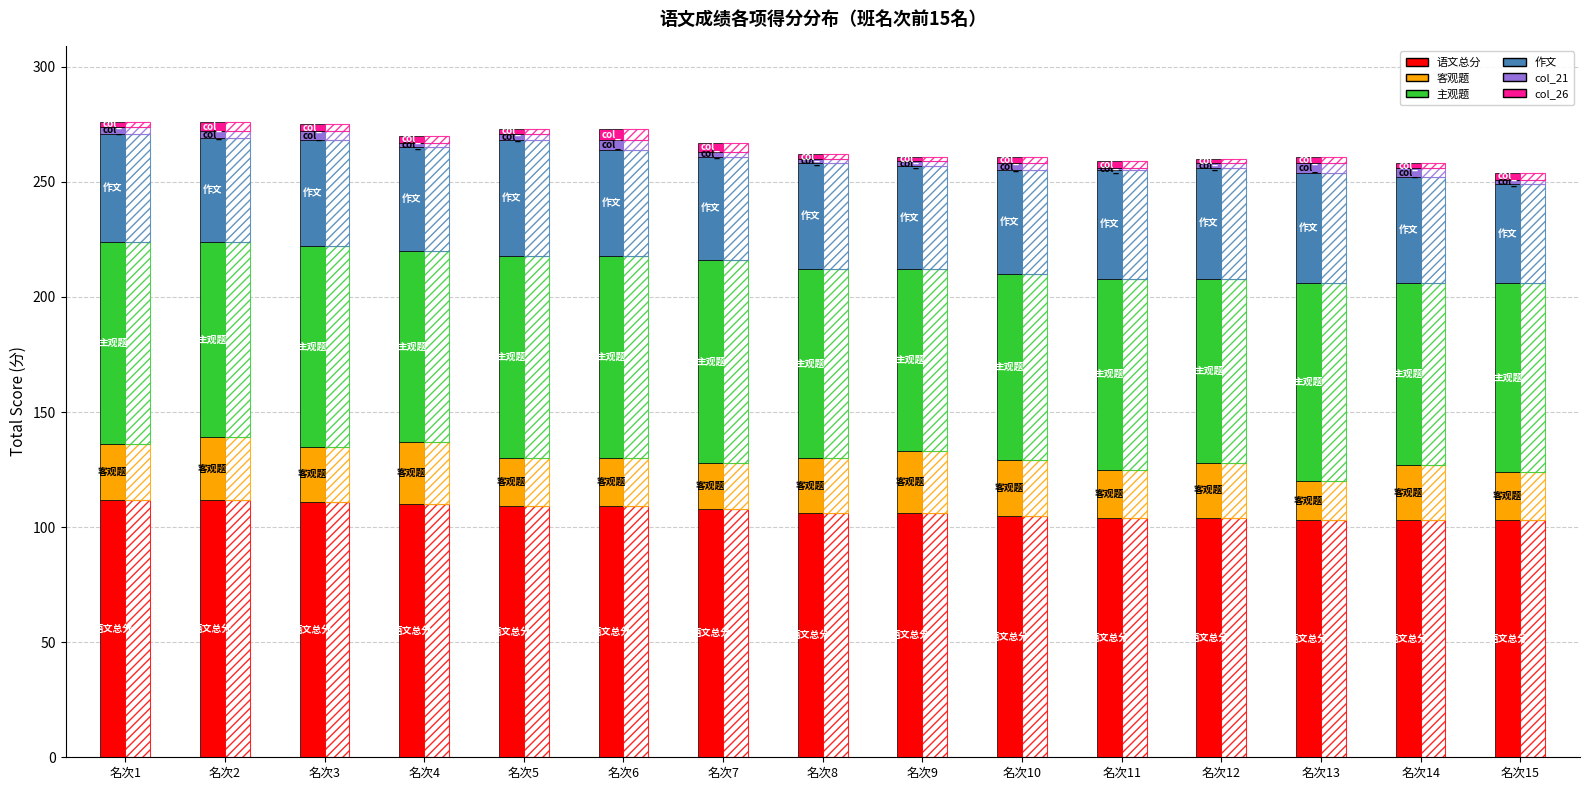

Reading right to left, list all the values displayed in this chart.

语文总分: 103	103	103	104	104	105	106	106	108	109	109	110	111	112	112
客观题: 21	24	17	24	21	24	27	24	20	21	21	27	24	27	24
主观题: 82	79	86	80	83	81	79	82	88	88	88	83	87	85	88
作文: 43	46	48	48	47	45	45	46	45	46	50	45	46	45	47
col_21: 2	4	4	2	1	3	2	2	2	4	3	2	4	3	3
col_26: 3	2	3	2	3	3	2	2	4	5	2	3	3	4	2